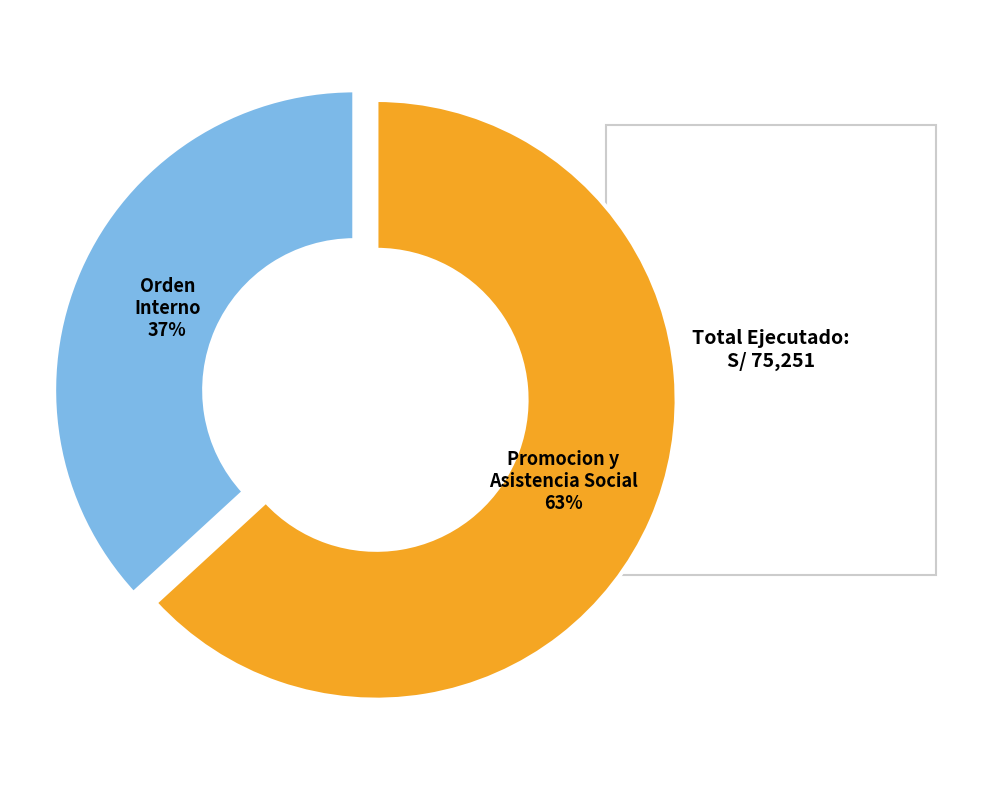

Does BIENES Y SERVICIOS - PROTECCION Y PREVISION SOCIAL
(022: ORDEN INTERNO) represent more than half of the total?

No